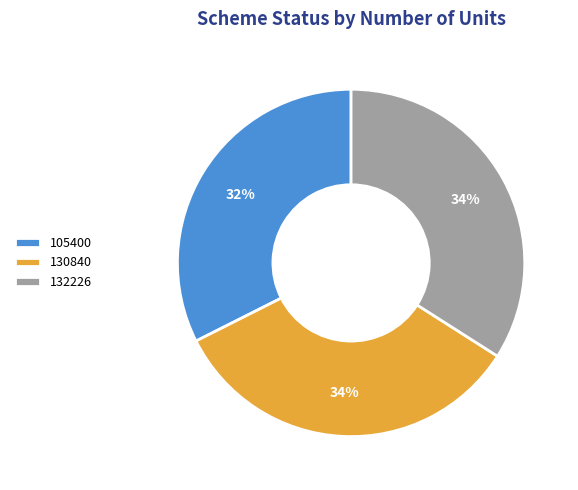

To the nearest percent, what is the difference between the largest and smallest slice percentages?

2%